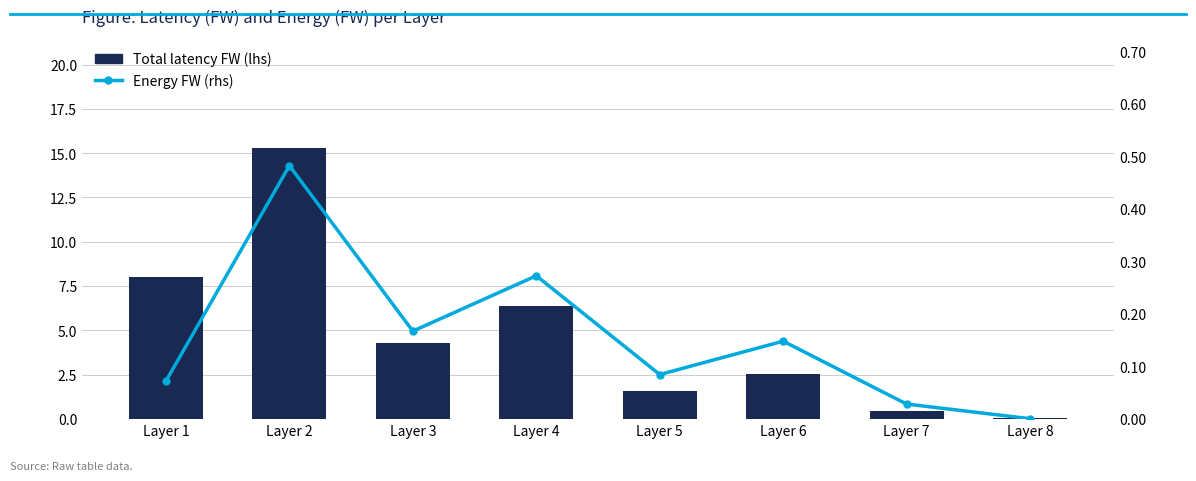

What is the maximum value for Energy FW (rhs)?

0.5